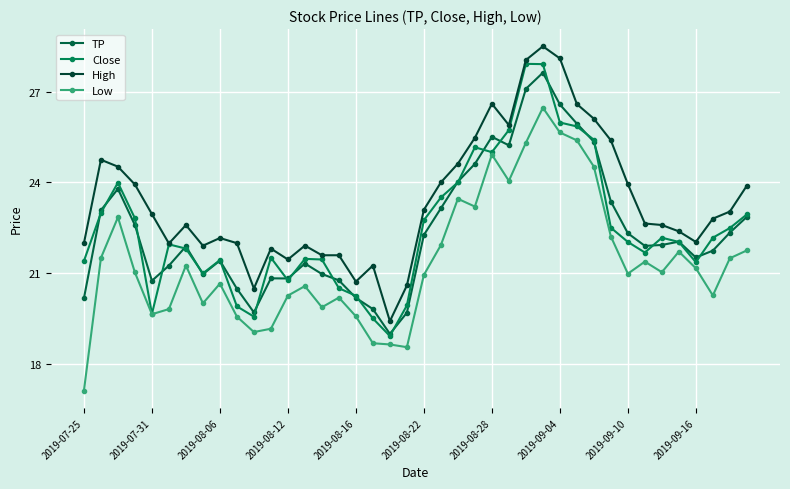

How many lines are shown in the chart?

4